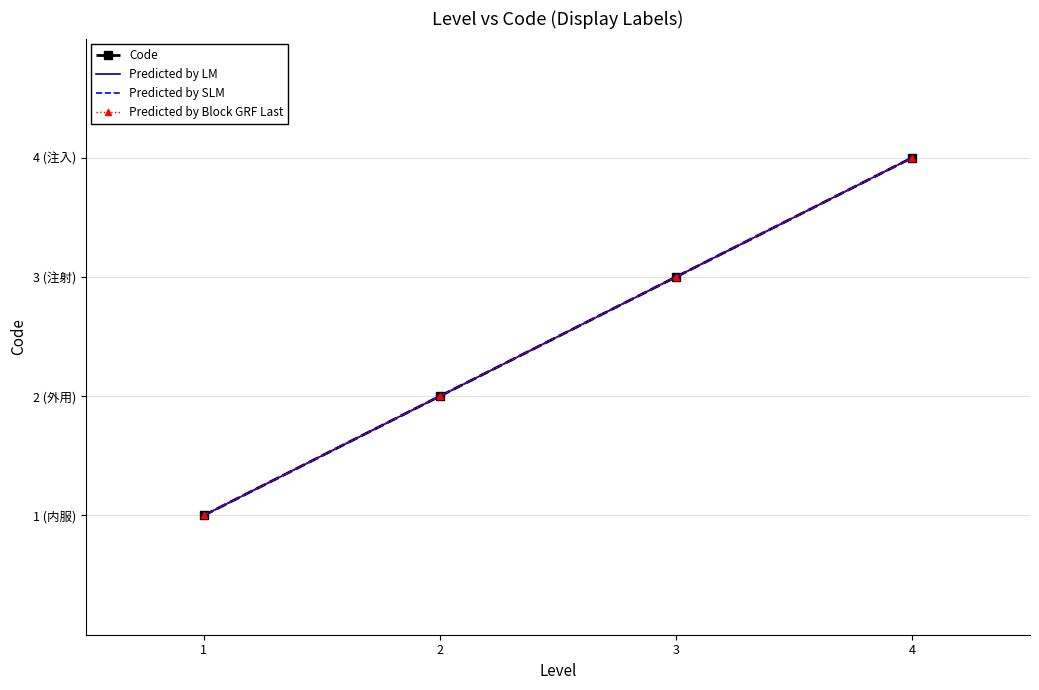

At which label does Predicted by SLM first exceed 3?

4